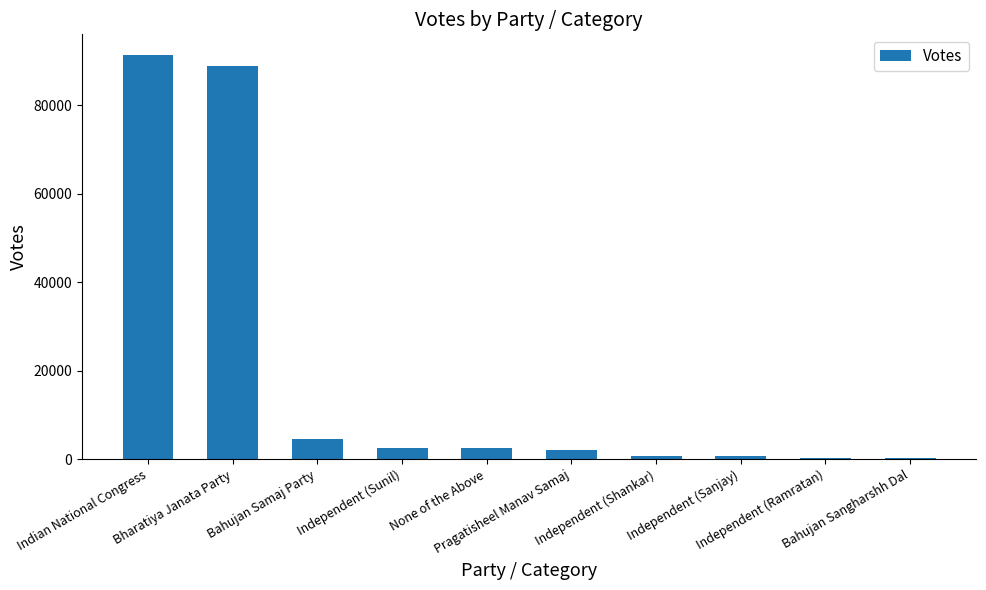

True or false: the data shows 586 at Independent (Sanjay).

True